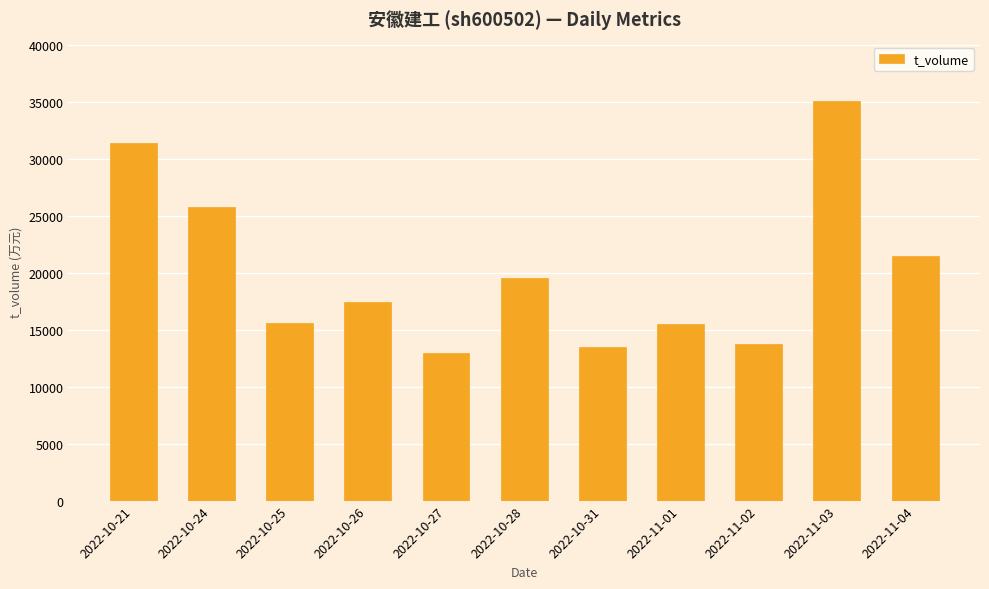

The chart shows a value of 19534 at 2022-10-28. True or false?

True